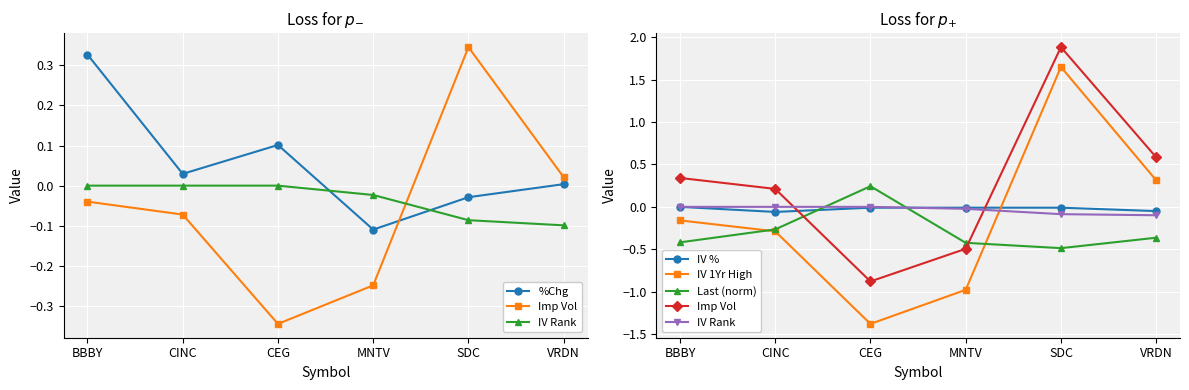

True or false: IV 1Yr High has a value of 0.3 at VRDN.

True